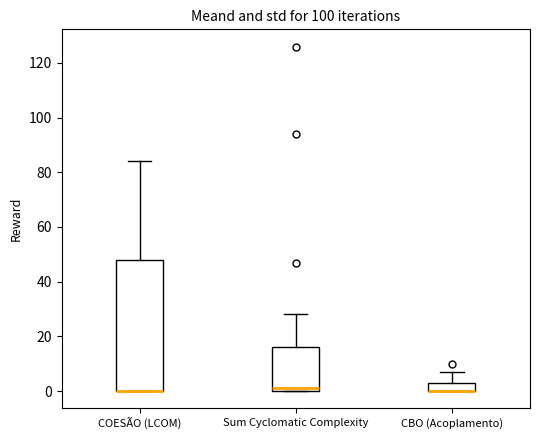

Reading left to right, transcribe this box plot: for each box, give where its median line is, the range the box spans, and where its two whiskers end, as read against the y-axis. The values are not printed on the chart, so give them approximately, as read against the axis.

COESÃO (LCOM): median 0 (drawn on the box's lower edge), box 0 to 48, whiskers 0 to 84
Sum Cyclomatic Complexity: median 2, box 0 to 16, whiskers 0 to 28
CBO (Acoplamento): median 0 (drawn on the box's lower edge), box 0 to 4, whiskers 0 to 8